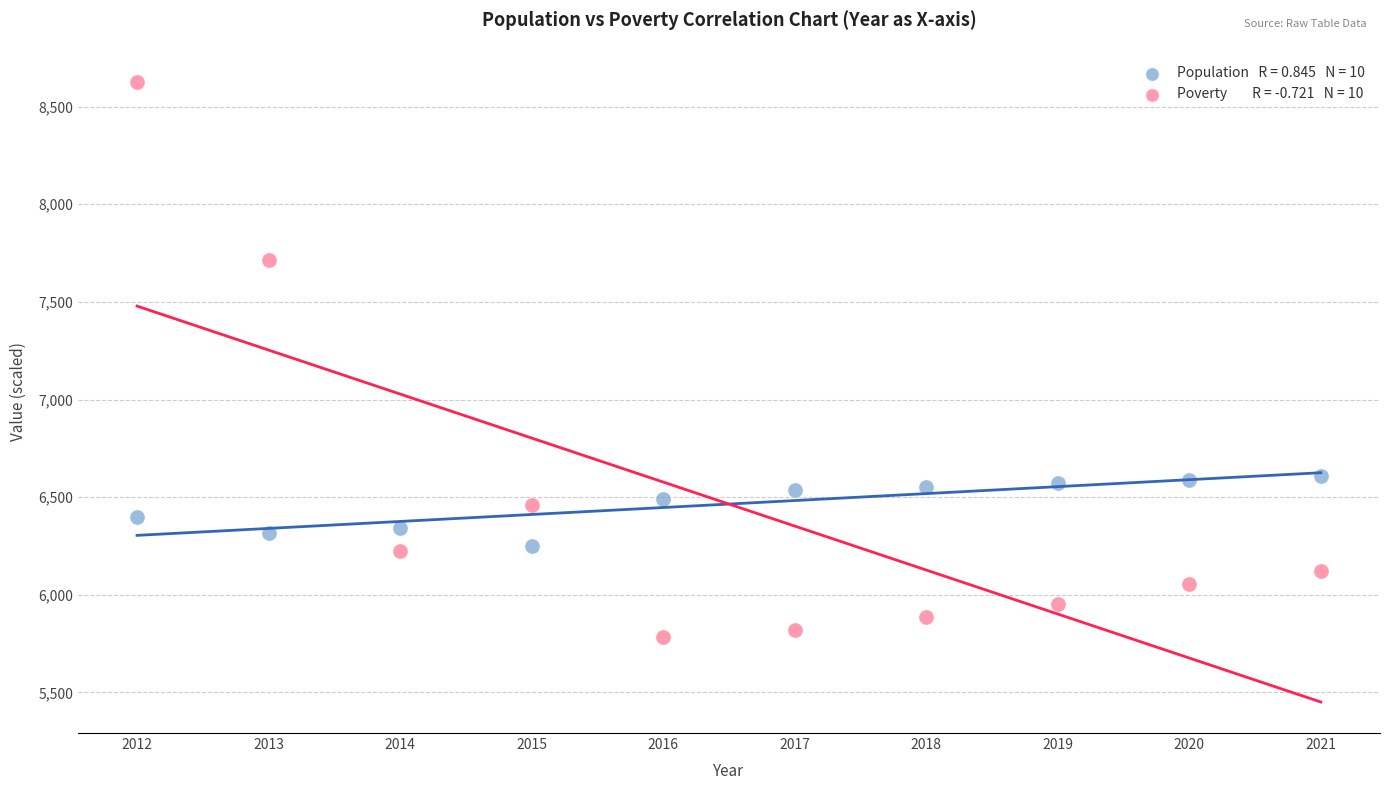

Across all series, what Y value is closest to 7205?

7713.0